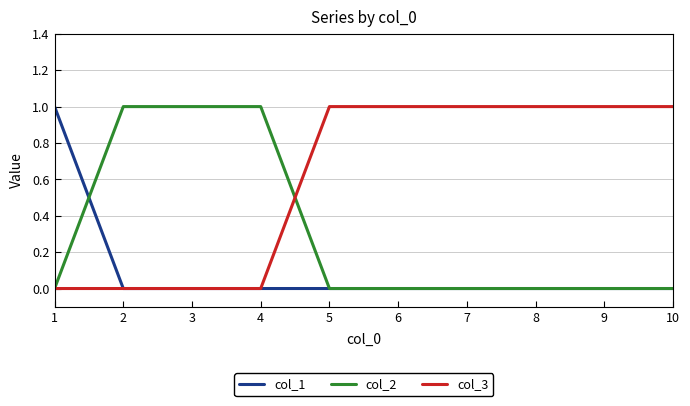

Is it true that col_3 equals 0 at 8?

False